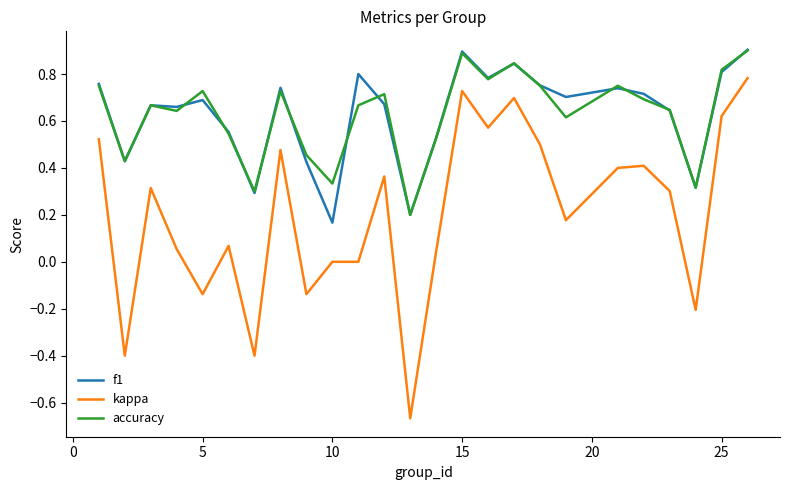

What is the highest value of the accuracy series?

0.9